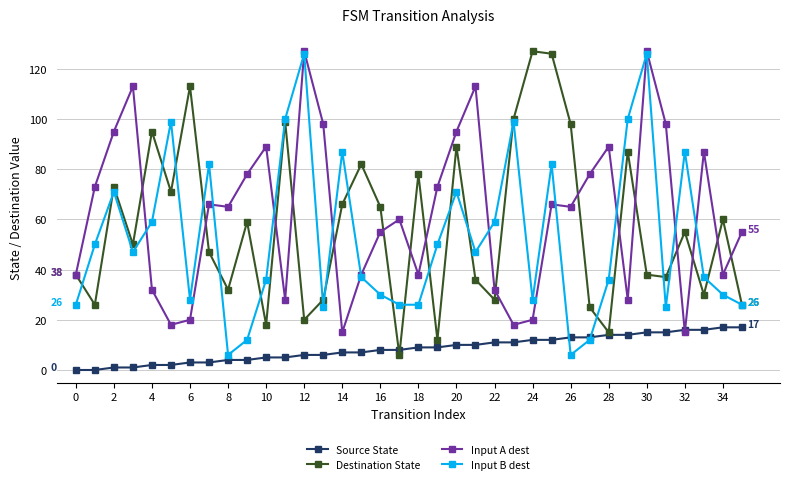

True or false: Input B dest has more than 2 interior local peaks.

True